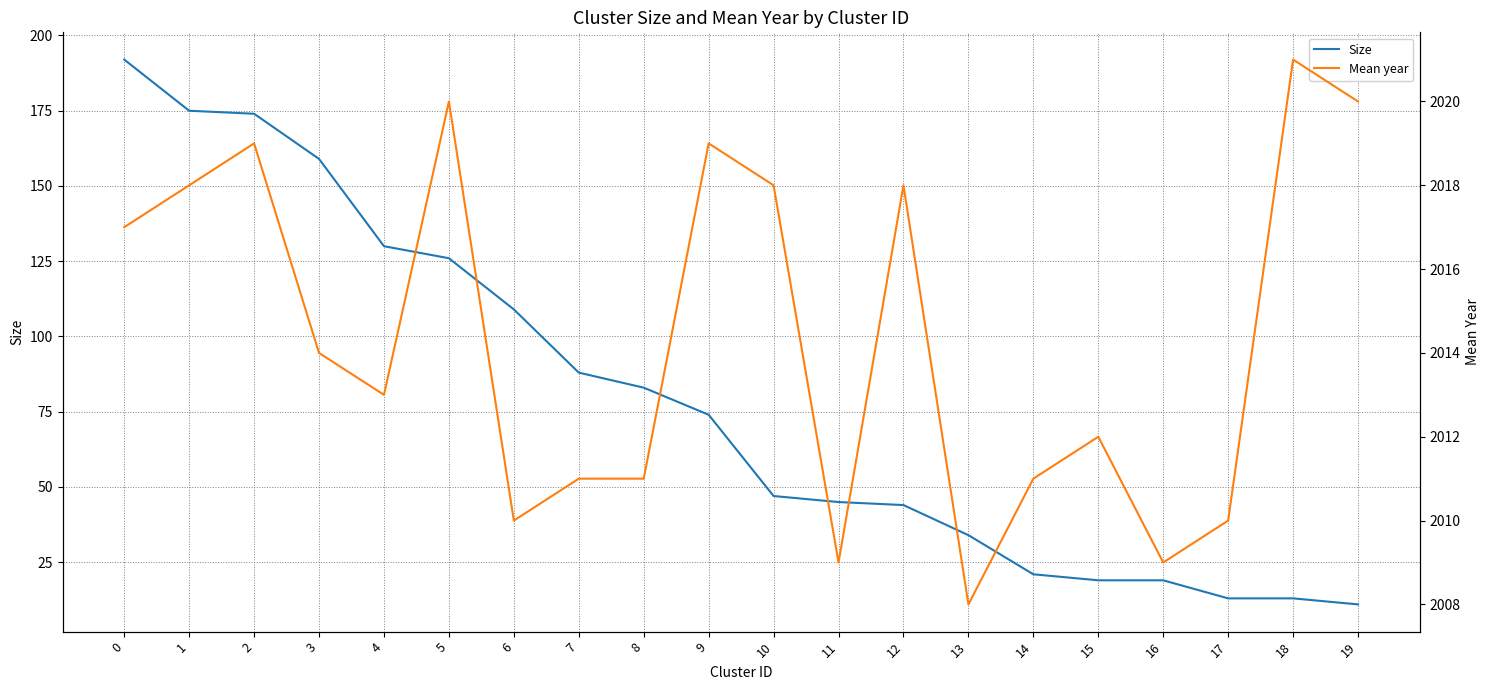

Where is Mean year nearest to the value 2014?

3